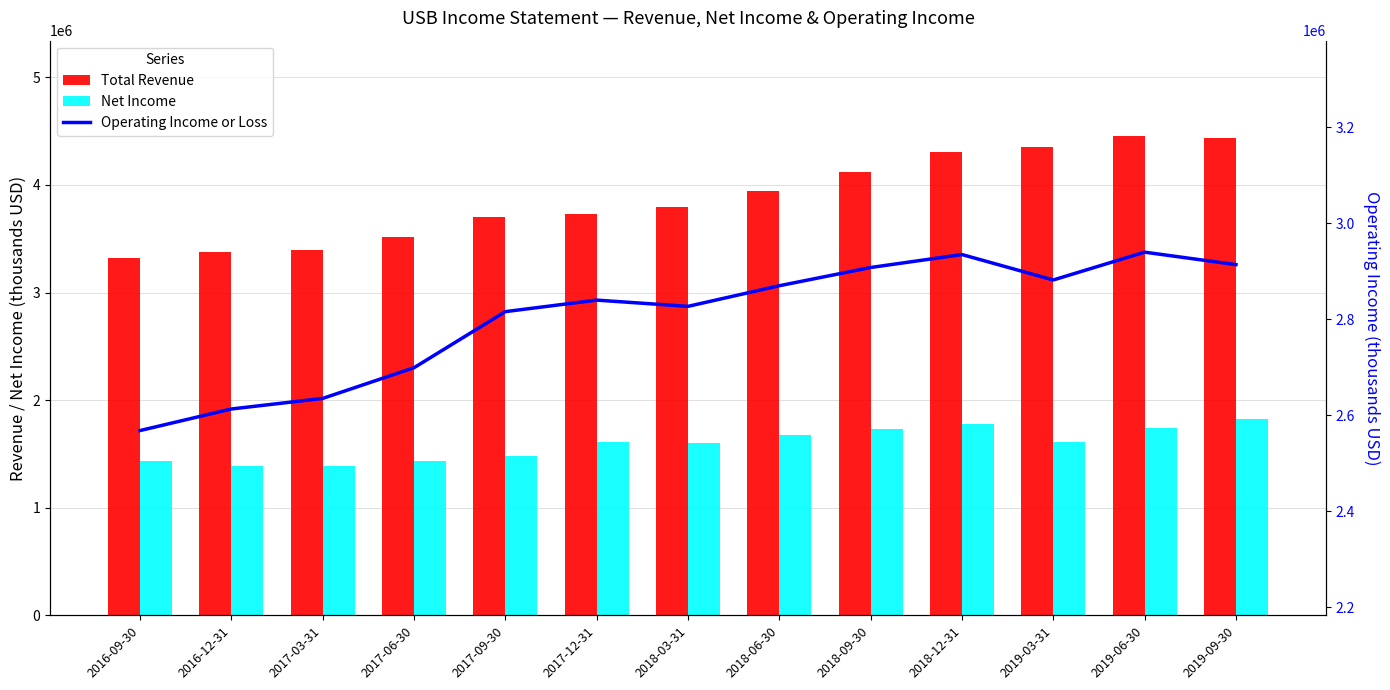

List the series in order of their overall mean, highest first.

Total Revenue, Operating Income or Loss, Net Income